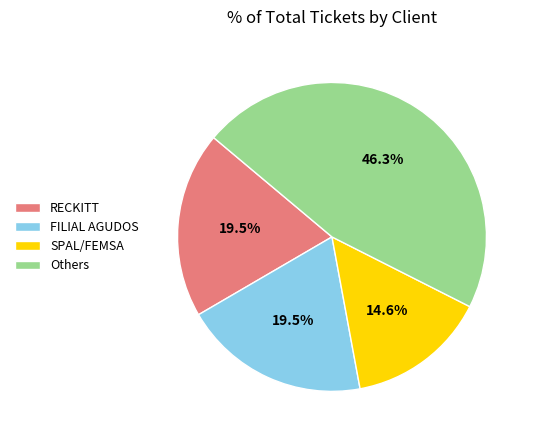

Which category has the smallest portion of the pie?

SPAL/FEMSA